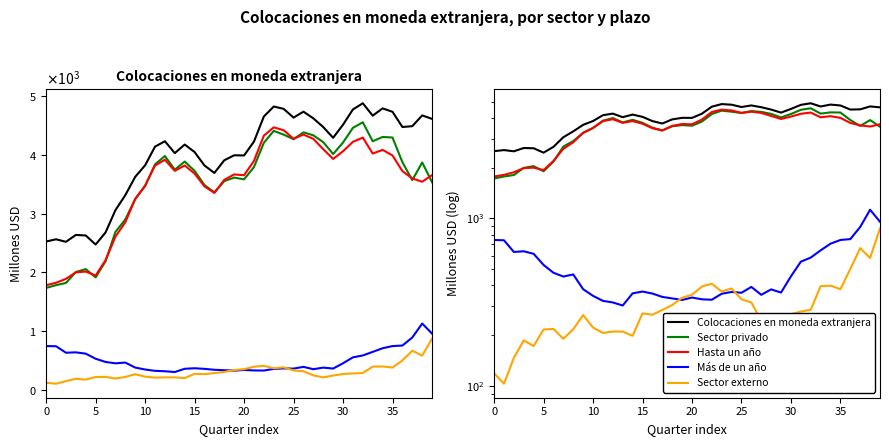

Reading left to right, extract all data points from this chart.

Colocaciones en moneda extranjera: 2525	2563	2520	2637	2628	2474	2679	3059	3315	3627	3823	4141	4233	4031	4177	4049	3820	3693	3909	3994	3991	4227	4655	4825	4785	4636	4737	4623	4475	4292	4515	4775	4880	4669	4793	4735	4476	4490	4673	4614
Sector privado: 1734	1782	1819	2006	2055	1914	2189	2688	2901	3250	3469	3839	3981	3749	3887	3729	3487	3362	3554	3614	3584	3793	4207	4410	4346	4268	4385	4334	4218	4015	4211	4461	4556	4233	4306	4297	3876	3571	3872	3534
Hasta un año: 1781	1822	1889	2000	2013	1946	2205	2608	2853	3250	3478	3819	3918	3729	3820	3683	3464	3353	3576	3668	3654	3898	4328	4470	4421	4276	4347	4274	4098	3932	4063	4223	4295	4024	4086	3991	3724	3600	3544	3656
Más de un año: 744	741	631	637	615	528	474	450	463	378	345	322	315	302	357	366	356	340	333	326	337	329	327	355	364	360	390	350	377	361	451	552	584	645	707	744	753	890	1128	956
Sector externo: 119	103	147	187	173	217	219	191	218	265	223	207	211	211	199	271	266	284	304	336	350	392	408	366	382	329	315	245	211	242	268	278	285	394	397	378	499	665	581	872